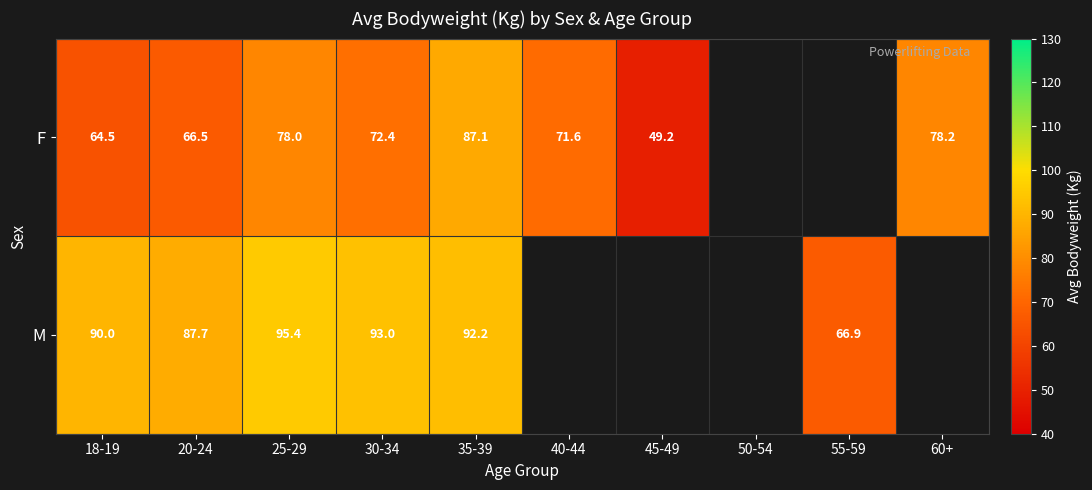

What is the difference between the M values at 30-34 and 18-19?

3.0